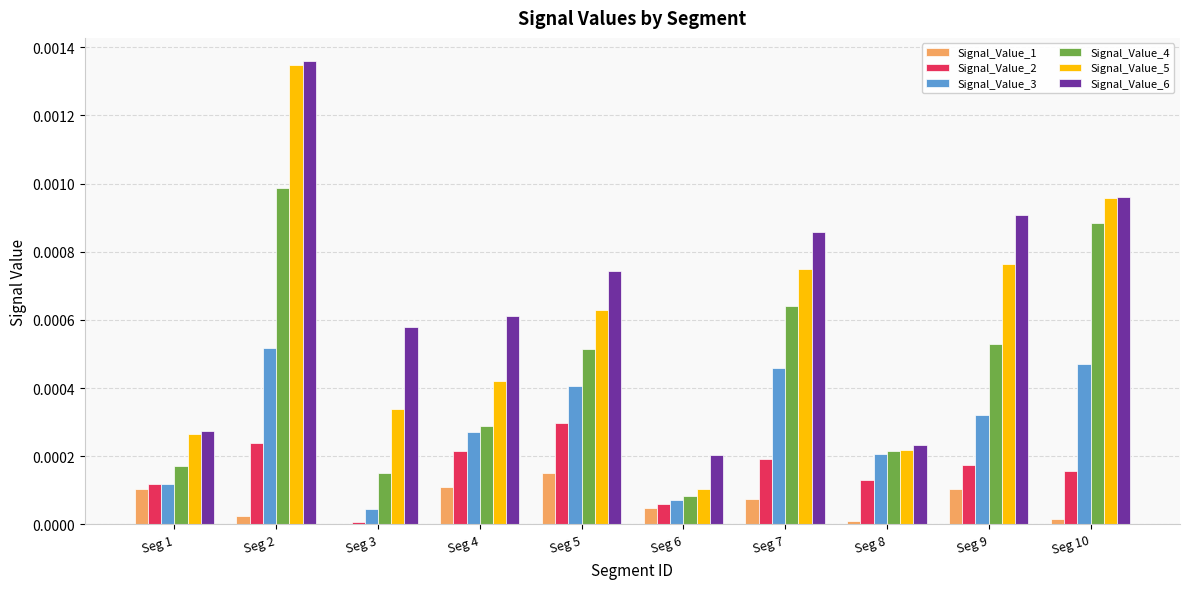

Is it true that Signal_Value_5 equals 0.0 at Seg 9?

True